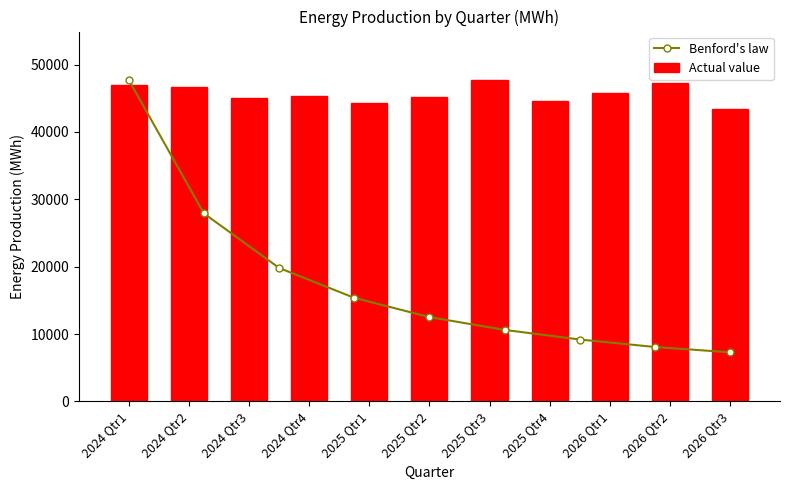

Between 2025 Qtr4 and 2025 Qtr1, which is larger?

2025 Qtr4